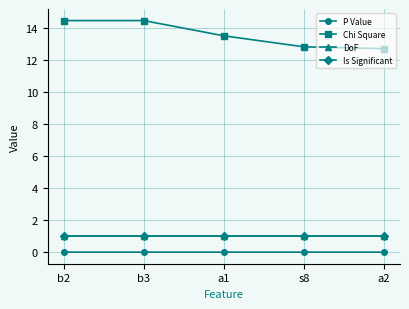

What position from the left is a1?

3